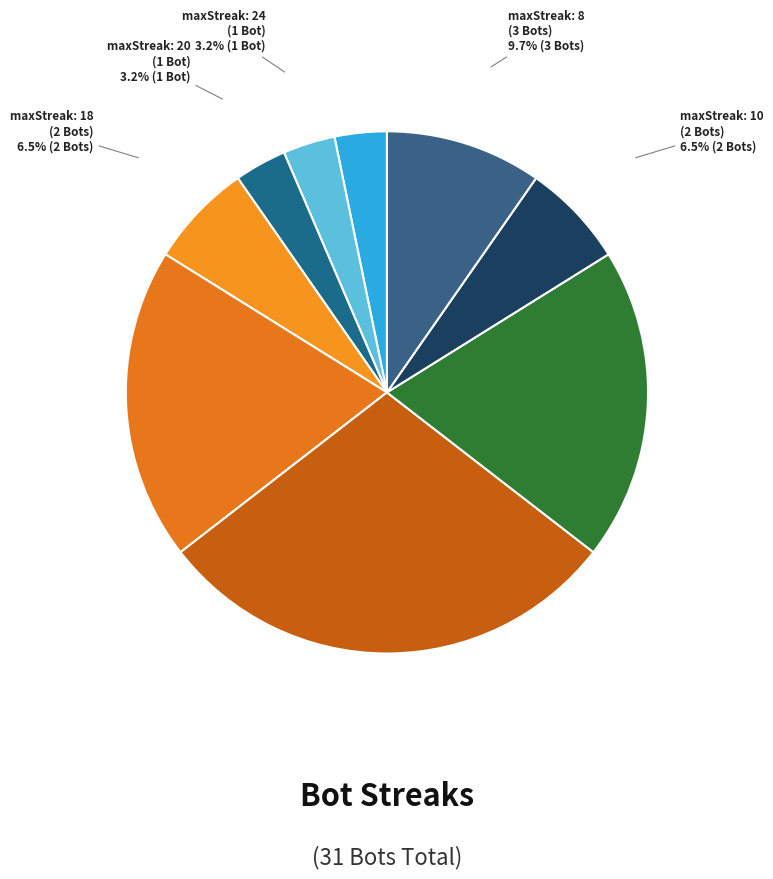

How many segments does this pie chart have?

9